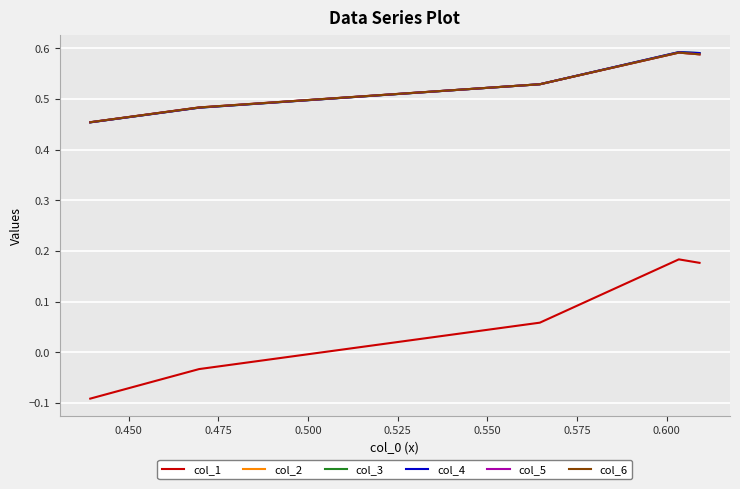

Reading left to right, extract all data points from this chart.

col_1: -0.1	-0.0	0.1	0.2	0.2
col_2: 0.5	0.5	0.5	0.6	0.6
col_3: 0.5	0.5	0.5	0.6	0.6
col_4: 0.5	0.5	0.5	0.6	0.6
col_5: 0.5	0.5	0.5	0.6	0.6
col_6: 0.5	0.5	0.5	0.6	0.6